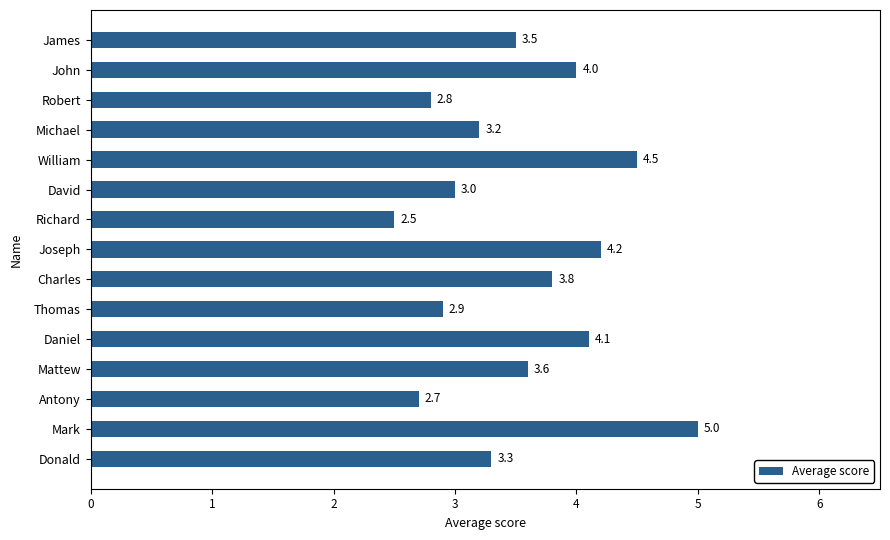

List the labels in order of value, largest first.

Mark, William, Joseph, Daniel, John, Charles, Mattew, James, Donald, Michael, David, Thomas, Robert, Antony, Richard